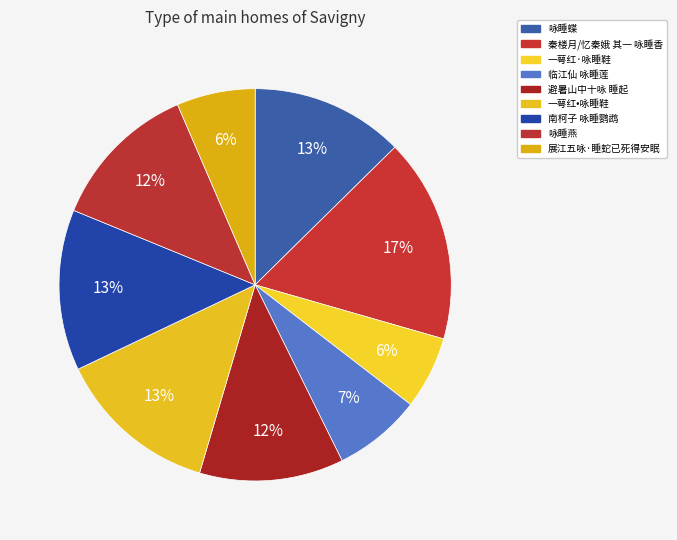

Which slice is the smallest?

一萼红·咏睡鞋